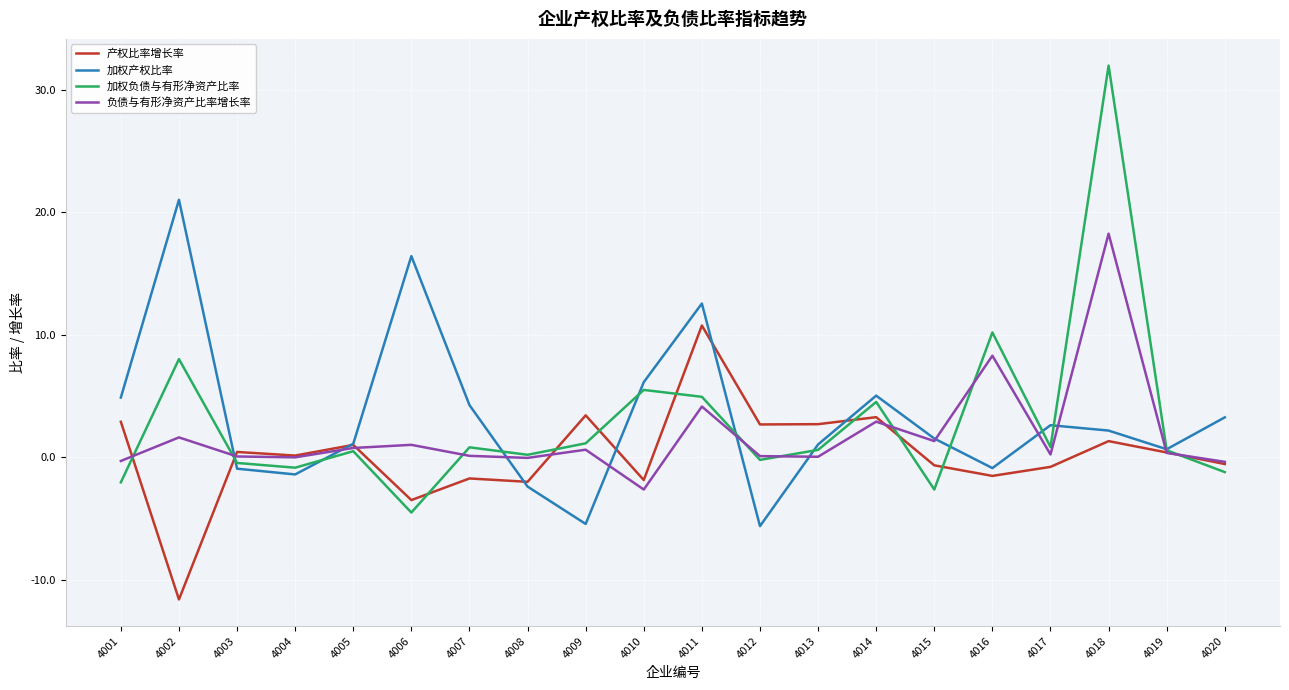

Which series has the largest range (max minus min)?

加权负债与有形净资产比率